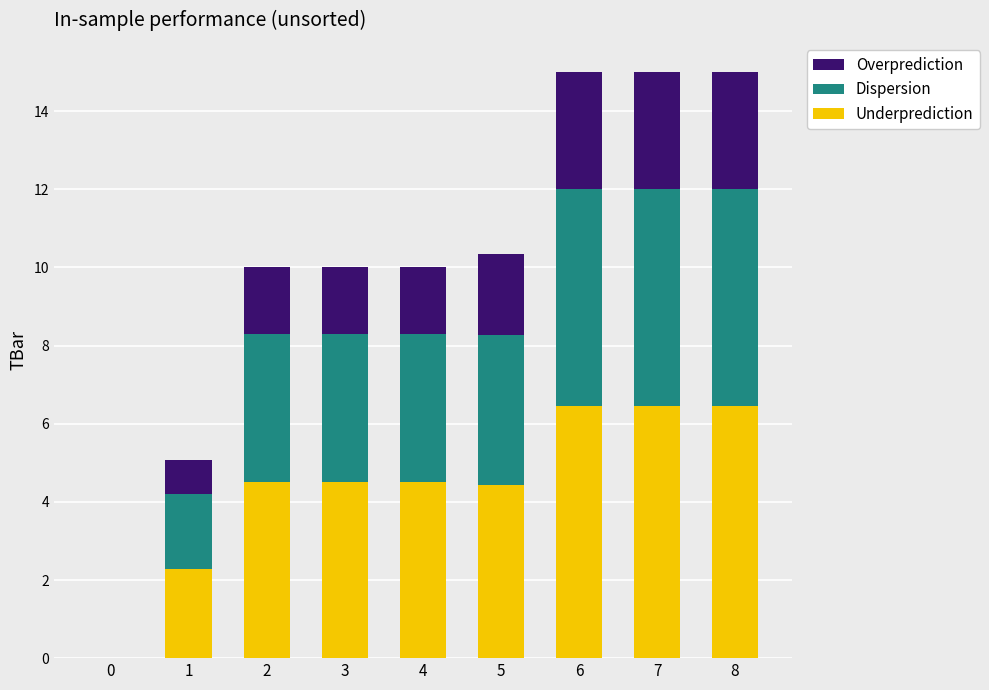

How many series are shown in this chart?

3